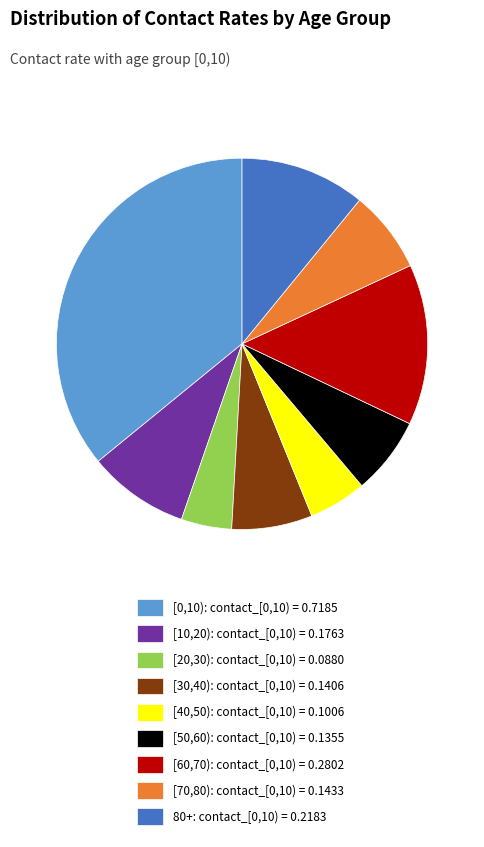

Do [50,60): contact_[0,10) = 0.1355 and [0,10): contact_[0,10) = 0.7185 together represent more than half of the pie?

No